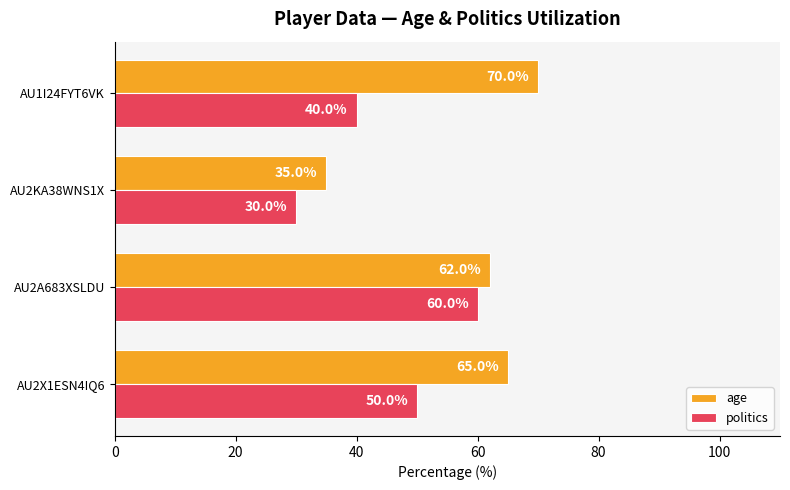

What is the minimum value for age?

35